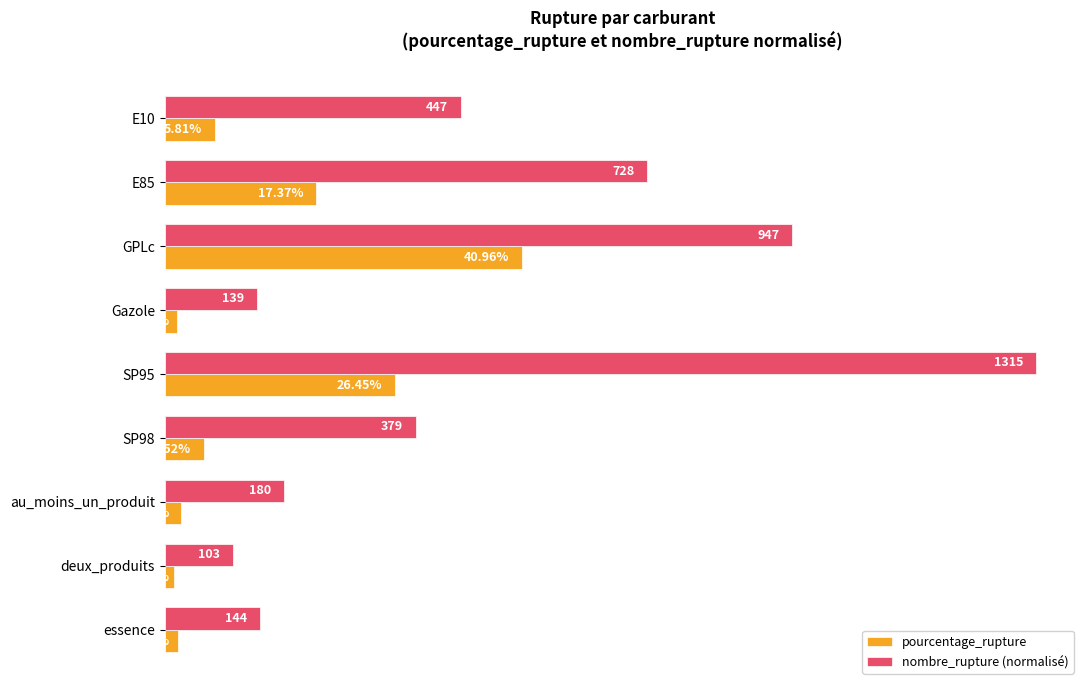

Which series has the largest total across all categories?

nombre_rupture (normalisé)